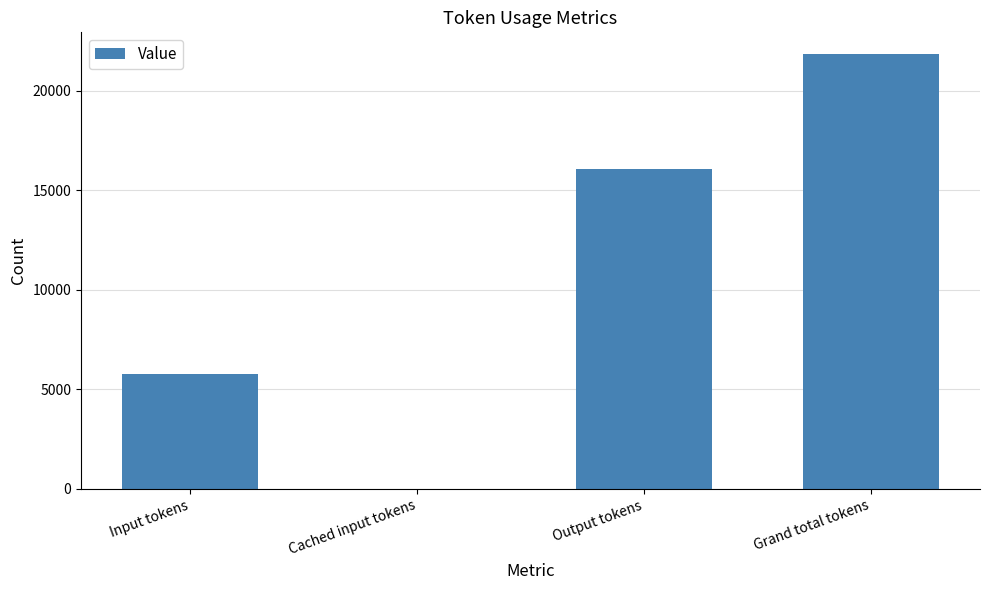

True or false: the data shows 0 at Cached input tokens.

True